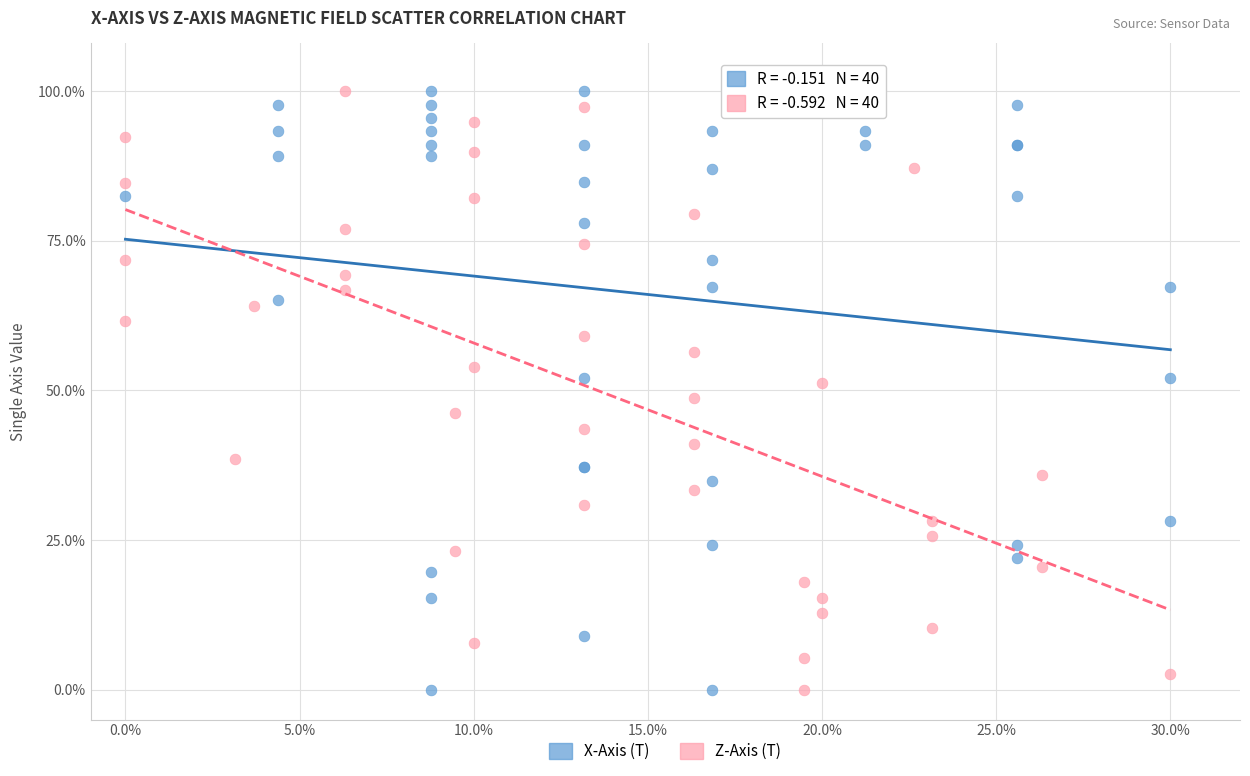

What are all the series names shown in the legend?

X-Axis (T), Z-Axis (T)